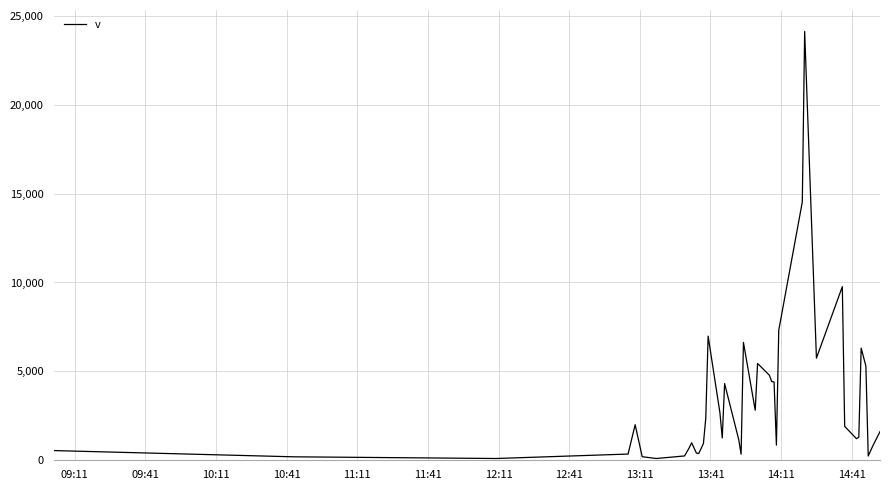

What is the maximum value shown in the chart?

24120